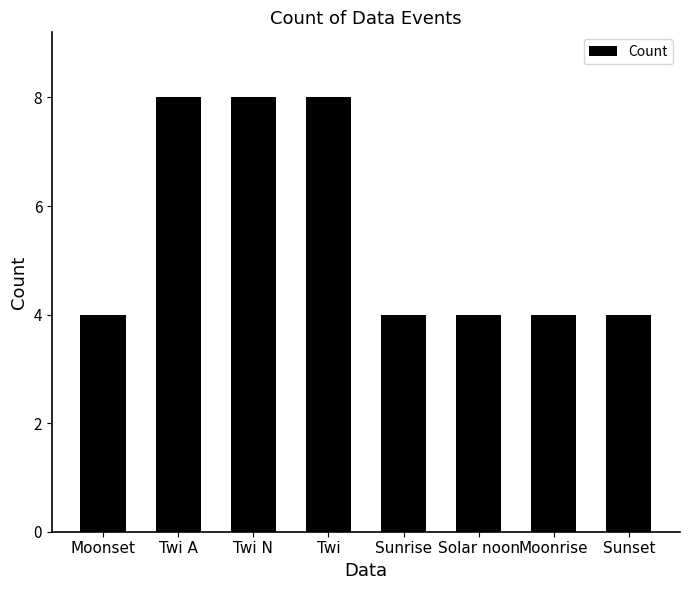

Reading left to right, extract all data points from this chart.

4	8	8	8	4	4	4	4